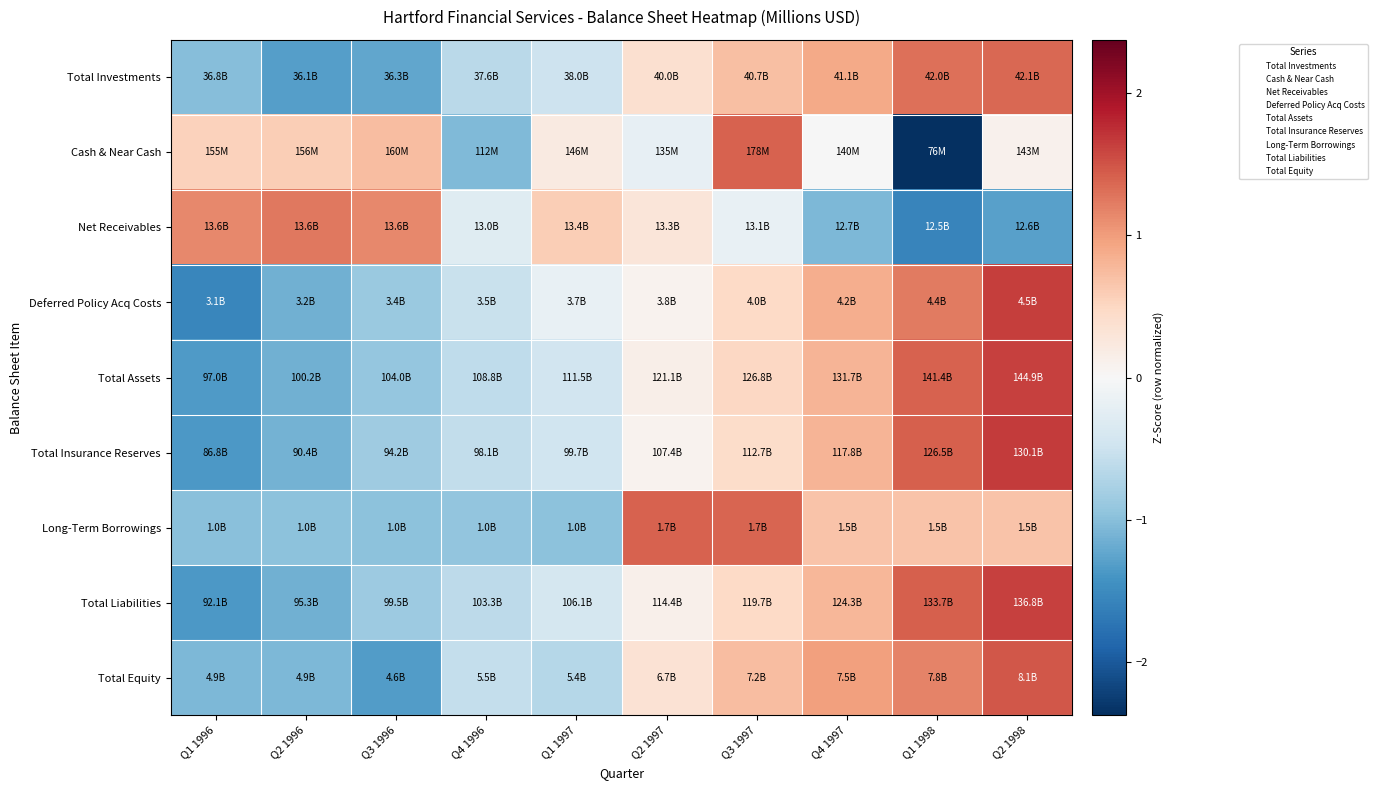

Which category has the lowest value across all series?

Q1 1998